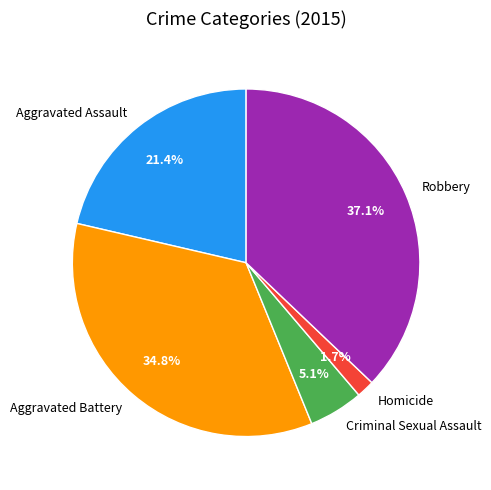

The Aggravated Assault slice represents 28% of the pie. True or false?

False